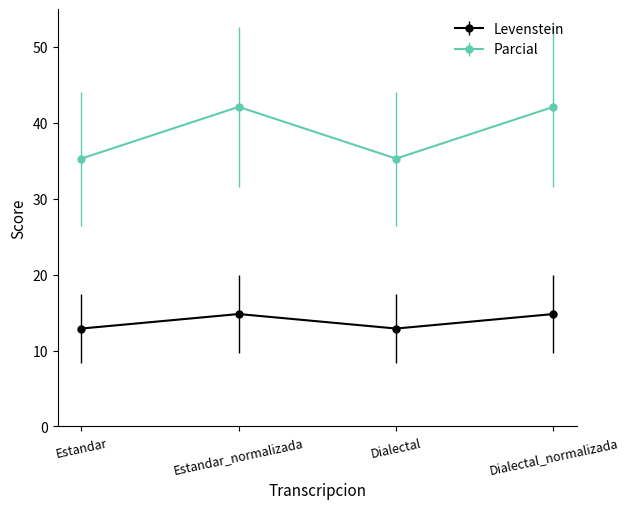

Which series has the widest spread of values?

Parcial